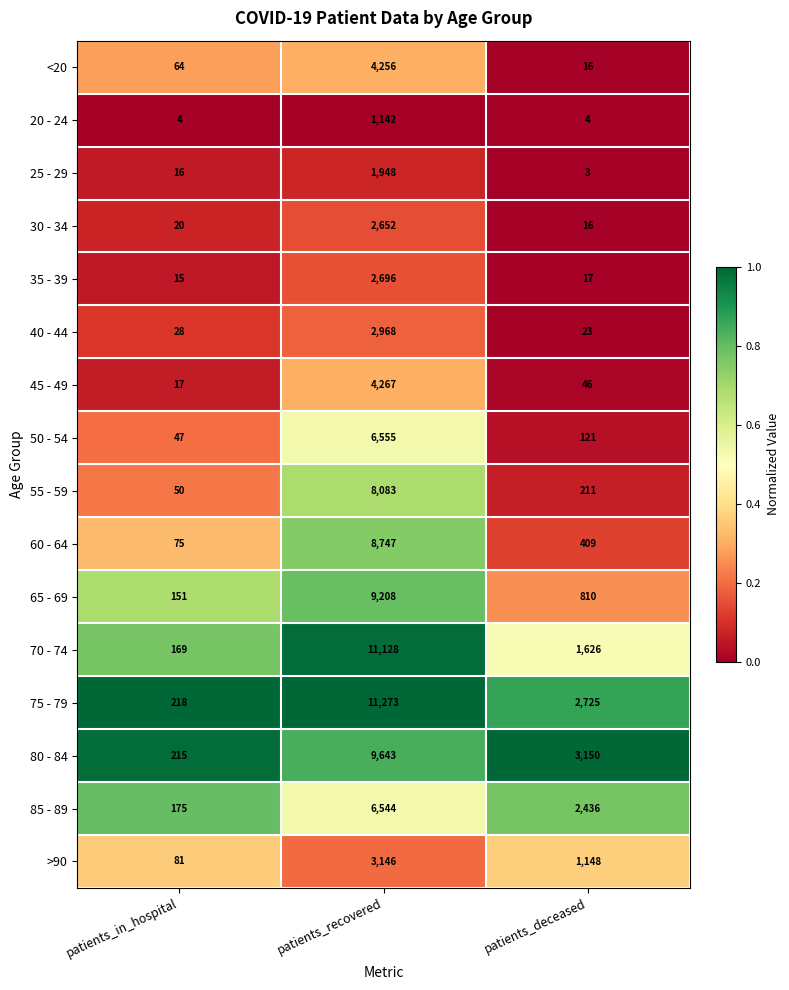

What is the total value across all series at patients_in_hospital?

1345